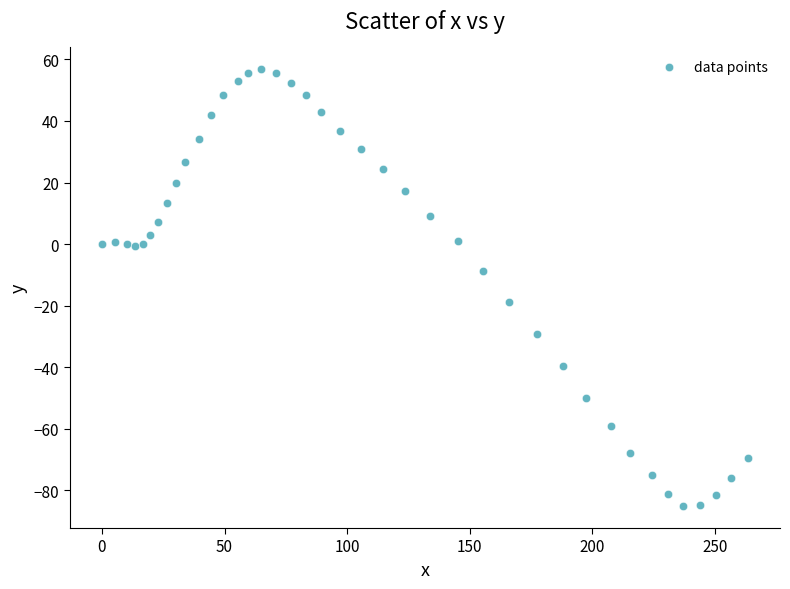

What is the range of Y values (max minus min)?

142.0